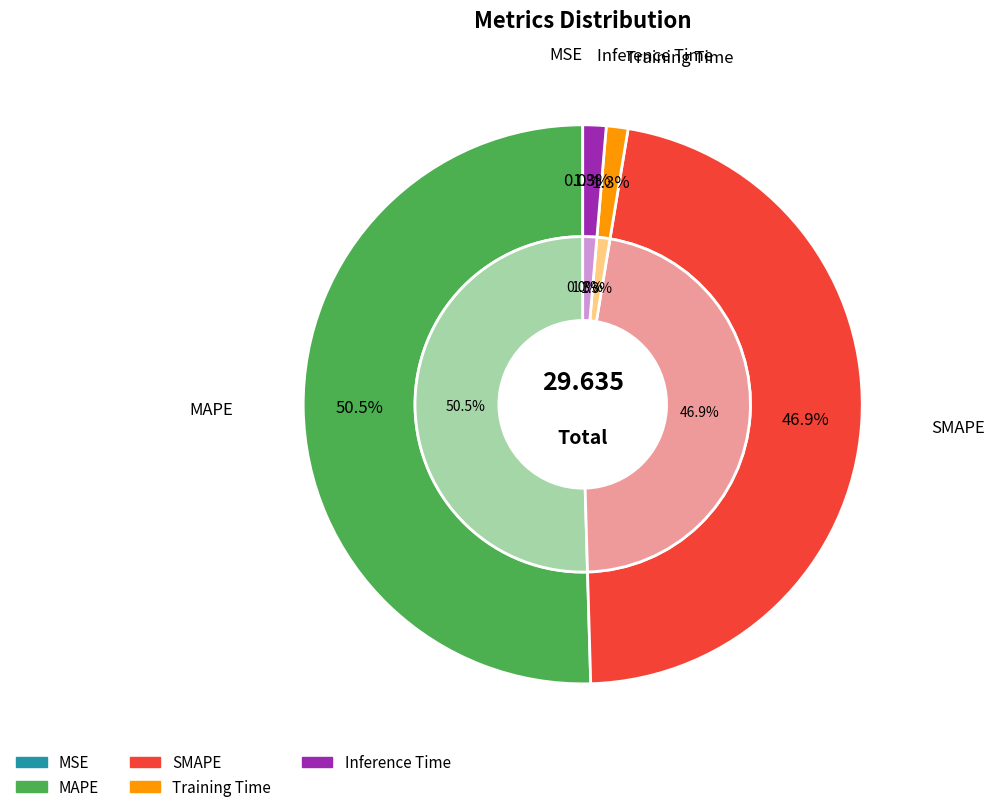

Which slice is the largest?

MAPE